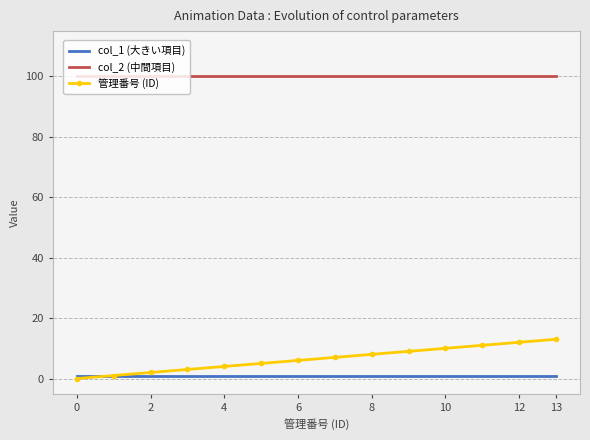

What is the greatest value displayed?

100